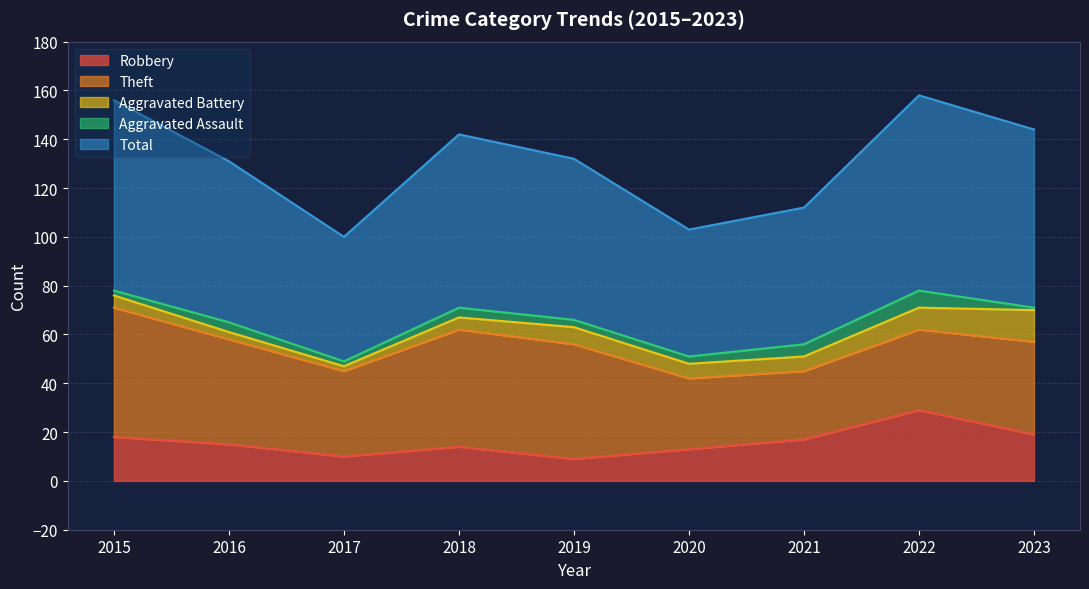

At 2015, list the series in order from largest to smallest.

Total, Theft, Robbery, Aggravated Battery, Aggravated Assault